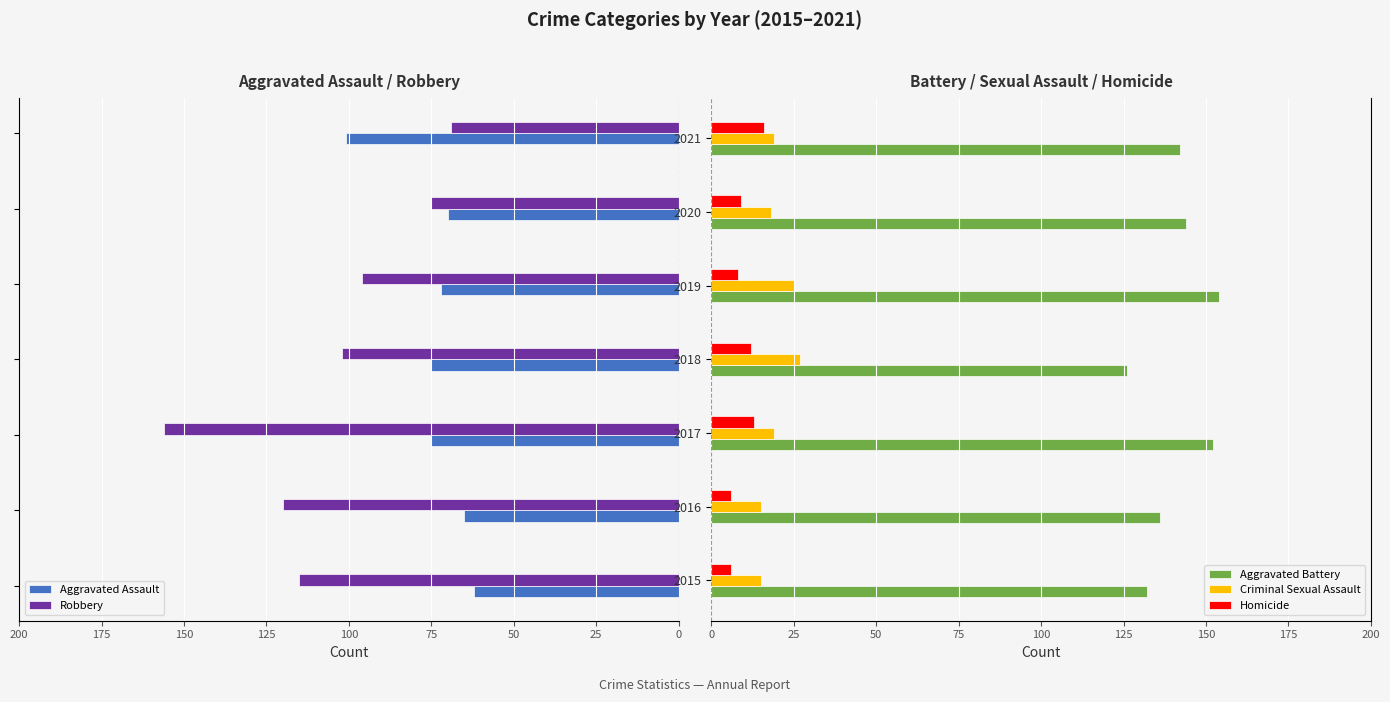

Which series has the largest total across all categories?

Aggravated Battery